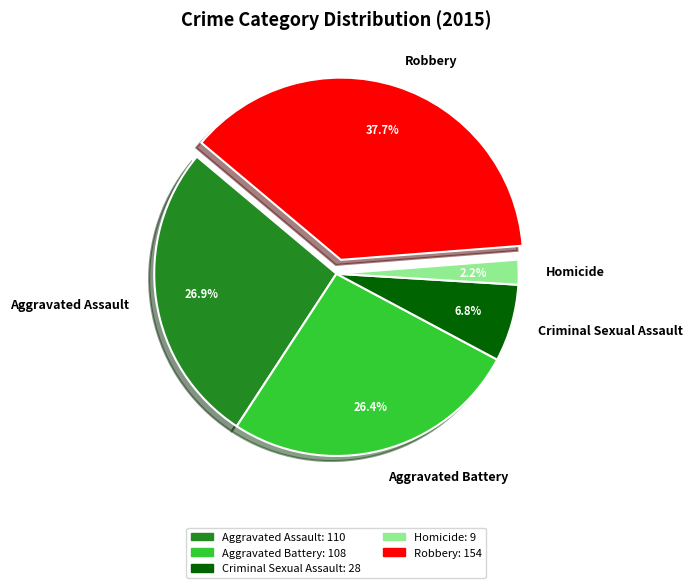

Which category has the smallest portion of the pie?

Homicide